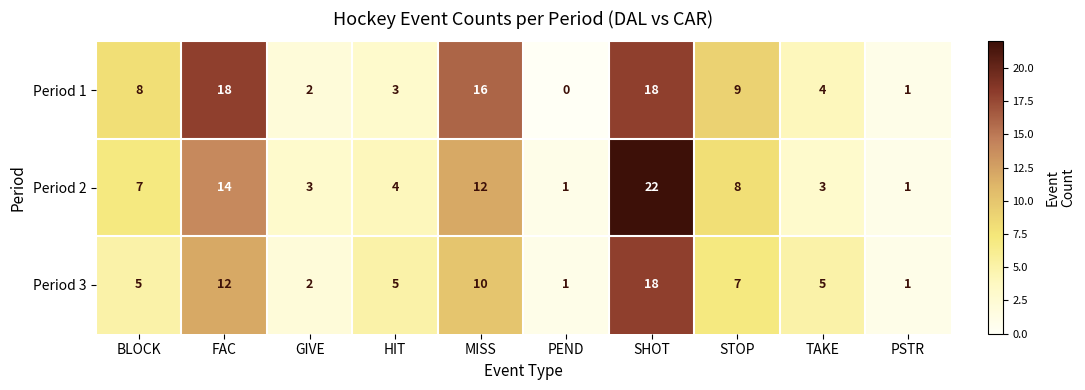

Reading right to left, what are all the values shown in this chart?

Period 1: 1	4	9	18	0	16	3	2	18	8
Period 2: 1	3	8	22	1	12	4	3	14	7
Period 3: 1	5	7	18	1	10	5	2	12	5